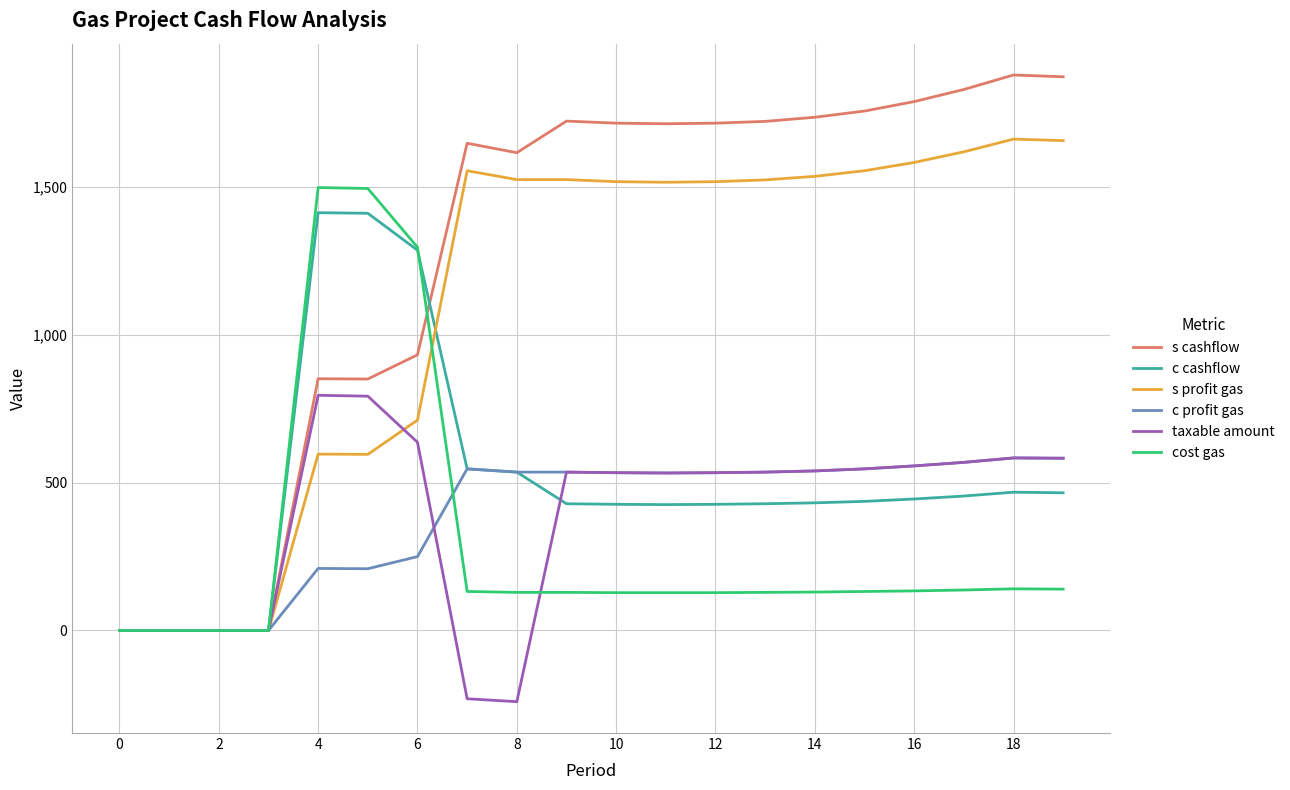

What is the highest value of the s cashflow series?

1880